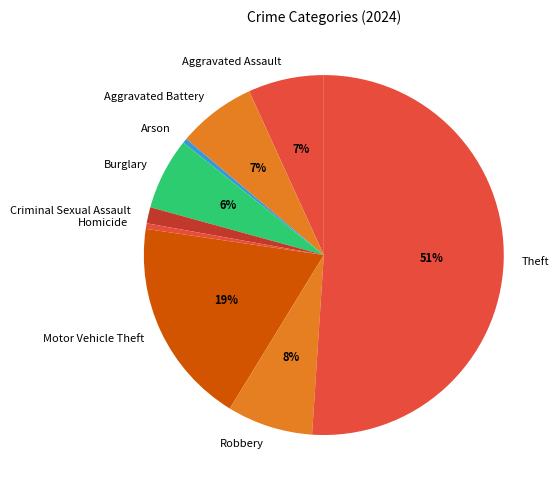

What is the largest slice in the pie chart?

Theft